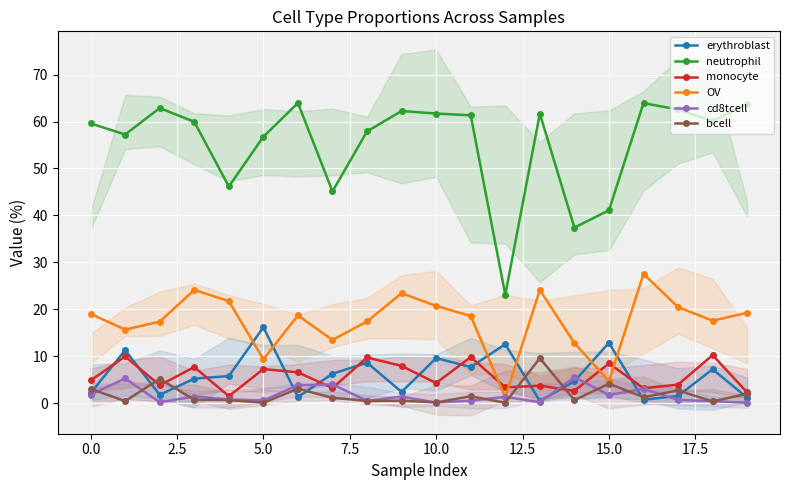

True or false: OV has more than 0 interior local peaks.

True